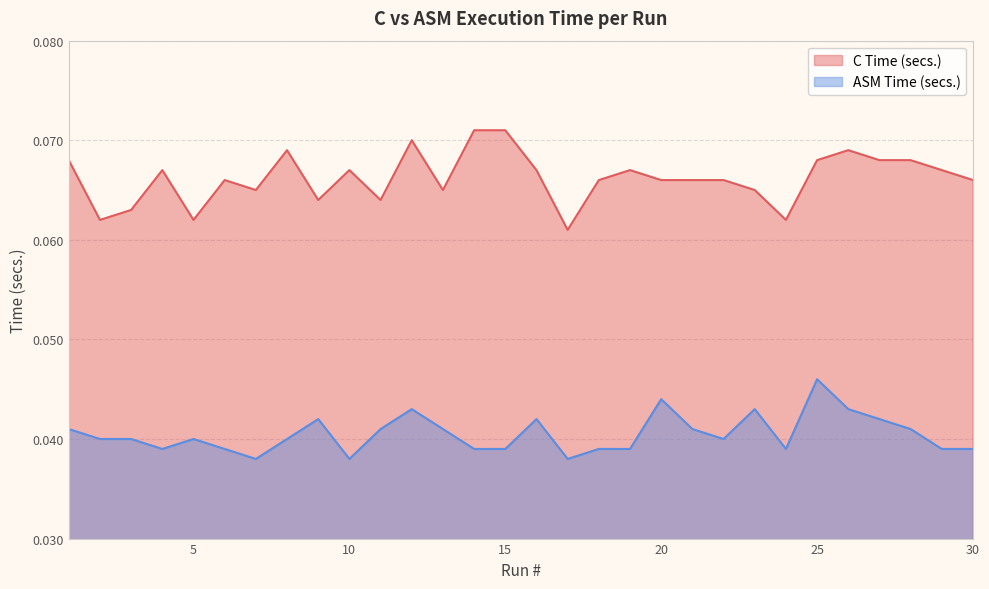

How many C Time (secs.) values are between 0 and 1?

30